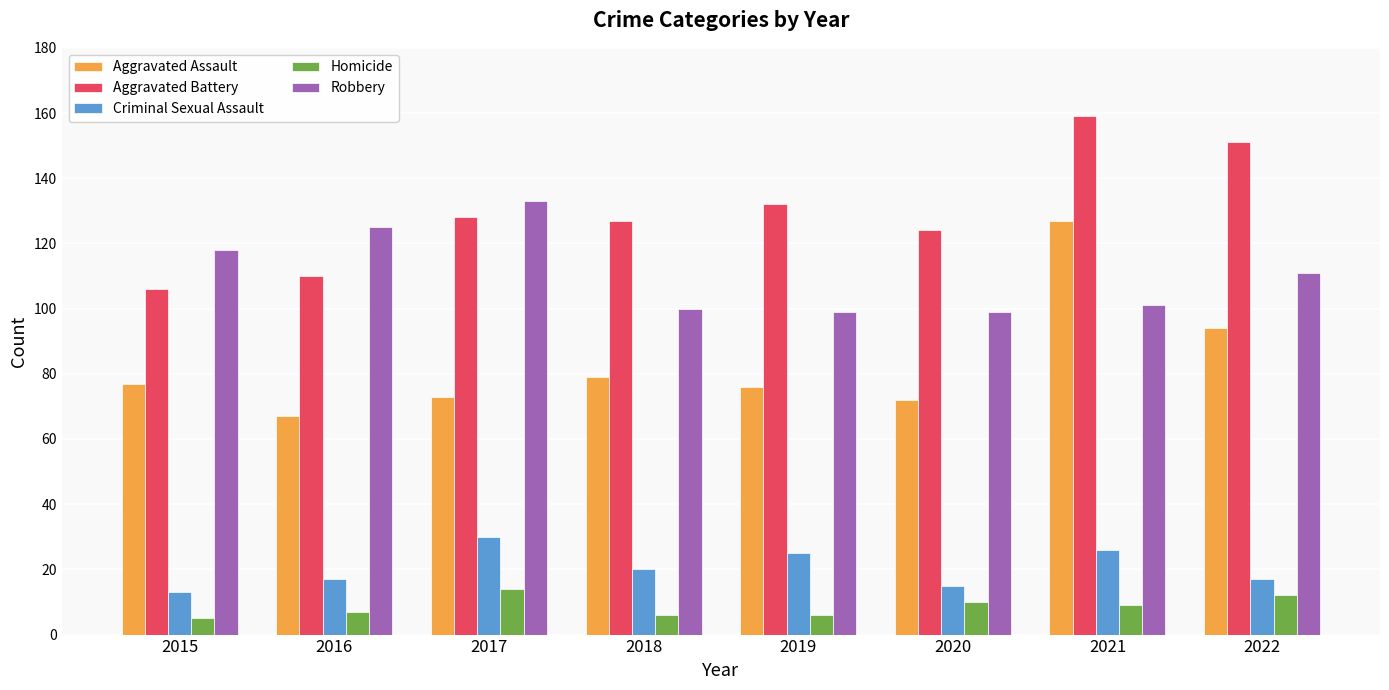

What is the value of the Criminal Sexual Assault bar at the 7th from the left?

26